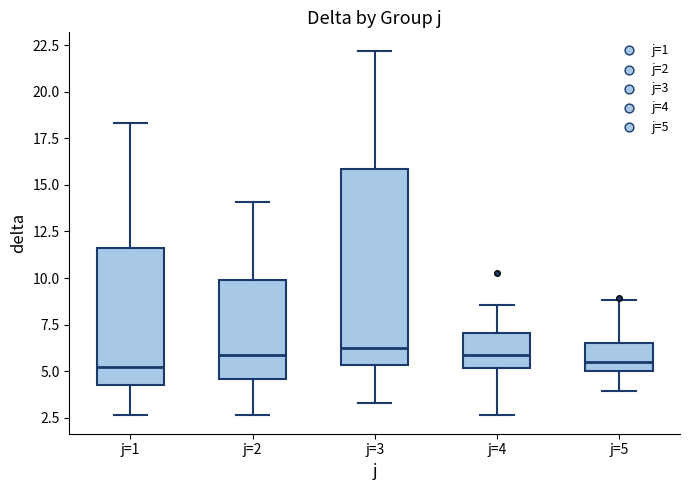

Which box is the tallest, from its lower edge to its upper edge?

j=3